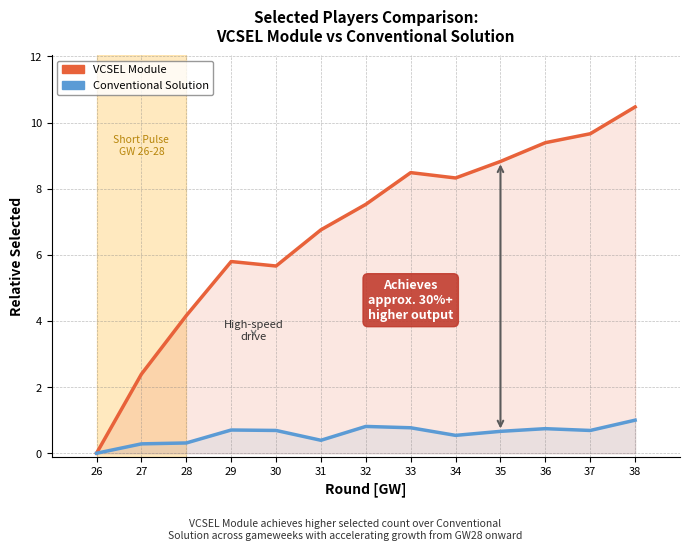

What are all the series names shown in the legend?

VCSEL Module, Conventional Solution